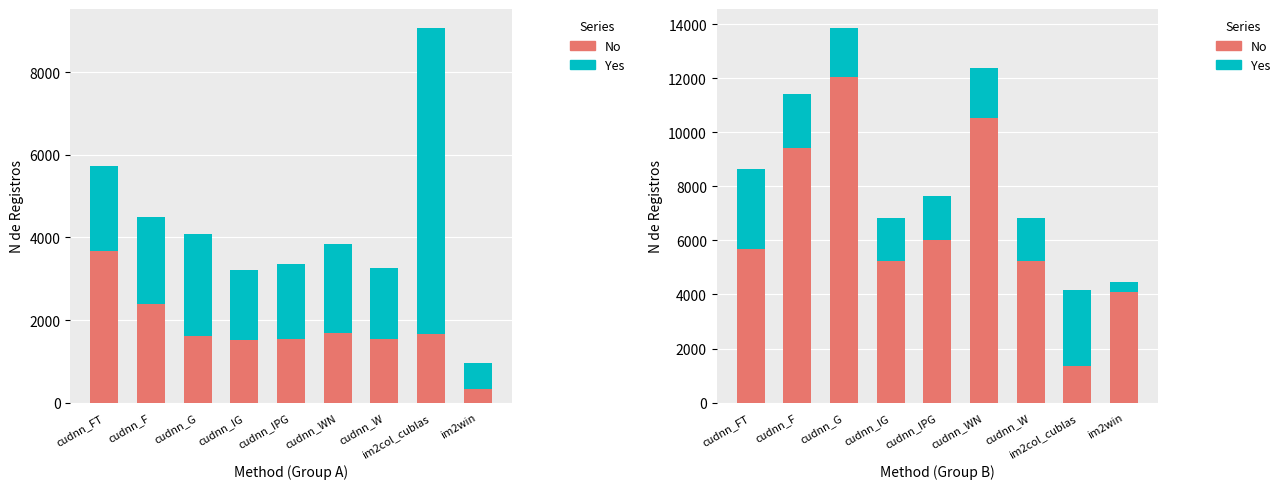

Which has a higher value, cudnn_IG or cudnn_W?

cudnn_IG